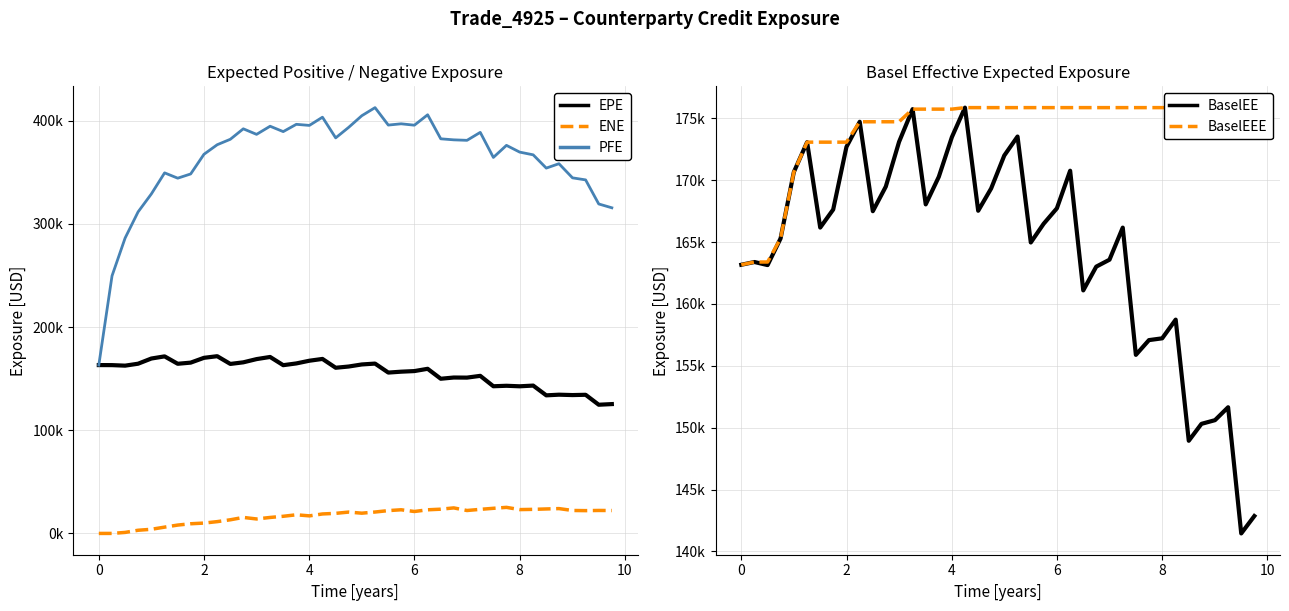

Reading right to left, list all the values displayed in this chart.

EPE: 125357.0	124729.0	134370.0	134096.0	134467.0	133836.0	143290.0	142601.0	143106.0	142647.0	152730.0	151014.0	151105.0	149916.0	159555.0	157349.0	156762.0	155903.0	164611.0	163766.0	161768.0	160569.0	169124.0	167385.0	164762.0	163069.0	171029.0	168953.0	165829.0	164275.0	171777.0	170193.0	165540.0	164427.0	171600.0	169518.0	164484.0	162610.0	163119.0	163161.0
ENE: 22199.1	22270.3	22094.7	22247.7	24074.0	23723.6	23333.1	23101.0	25259.0	24350.2	23343.2	22223.0	24747.3	23498.1	22909.4	21254.9	22927.2	22119.7	20749.1	19623.7	20695.0	19469.0	18874.2	17025.7	18071.1	16619.4	15483.6	14023.2	15517.2	13223.1	11433.3	10031.2	9376.2	8104.6	6108.4	4017.4	3072.6	983.1	15.5	0.0
PFE: 315602.0	319312.0	342648.0	344632.0	358336.0	354076.0	366935.0	369574.0	376125.0	364416.0	388708.0	380987.0	381464.0	382460.0	405750.0	395660.0	397008.0	395773.0	412688.0	404828.0	393561.0	383369.0	403408.0	395452.0	396501.0	389443.0	394656.0	386777.0	392157.0	382009.0	376727.0	367456.0	348409.0	344307.0	349454.0	329020.0	311622.0	286277.0	249633.0	163161.0
BaselEE: 142855.0	141450.0	151646.0	150603.0	150305.0	148937.0	158727.0	157216.0	157072.0	155880.0	166164.0	163570.0	163009.0	161088.0	170762.0	167723.0	166472.0	164961.0	173523.0	171988.0	169328.0	167524.0	175859.0	173476.0	170269.0	168039.0	175737.0	173091.0	169477.0	167489.0	174716.0	172684.0	167623.0	166166.0	173068.0	170651.0	165289.0	163134.0	163383.0	163161.0
BaselEEE: 175859.0	175859.0	175859.0	175859.0	175859.0	175859.0	175859.0	175859.0	175859.0	175859.0	175859.0	175859.0	175859.0	175859.0	175859.0	175859.0	175859.0	175859.0	175859.0	175859.0	175859.0	175859.0	175859.0	175737.0	175737.0	175737.0	175737.0	174716.0	174716.0	174716.0	174716.0	173068.0	173068.0	173068.0	173068.0	170651.0	165289.0	163383.0	163383.0	163161.0